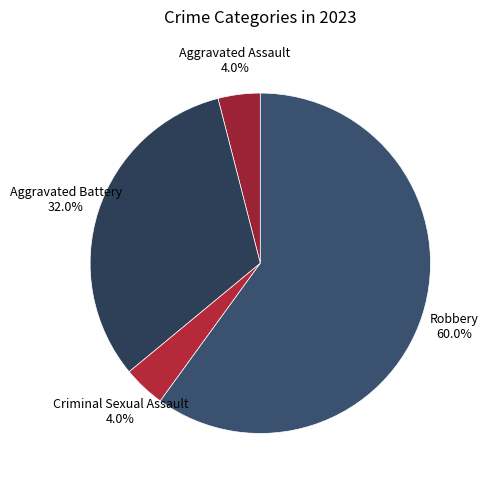

How many slices are in this pie chart?

4